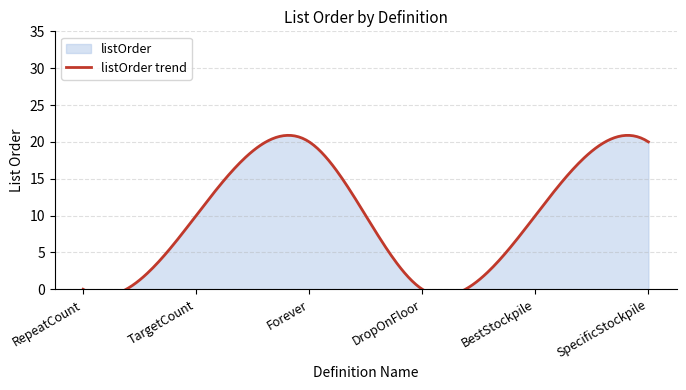

Reading left to right, list all the values displayed in this chart.

0	10	20	0	10	20